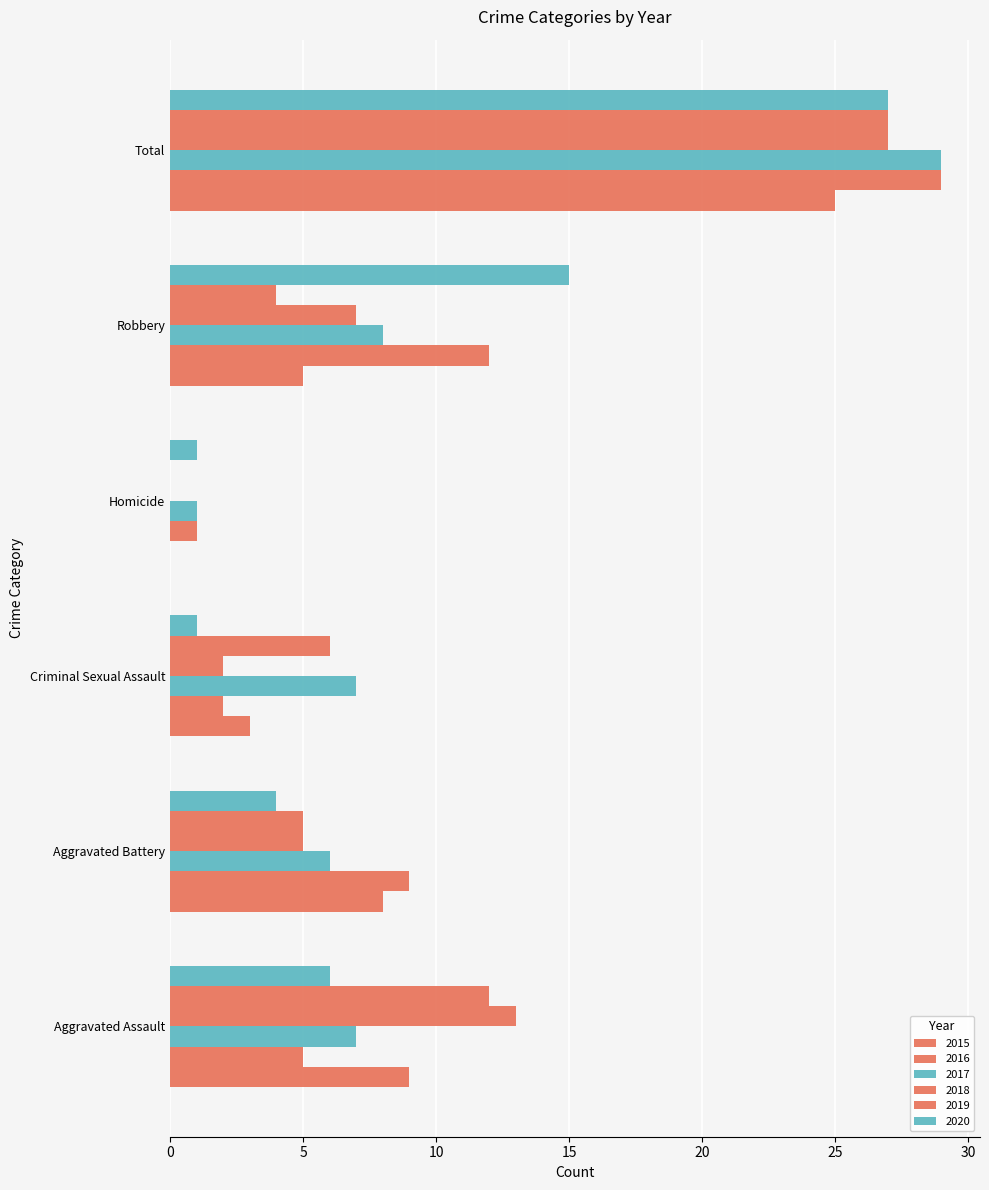

How many categories are shown in the chart?

6